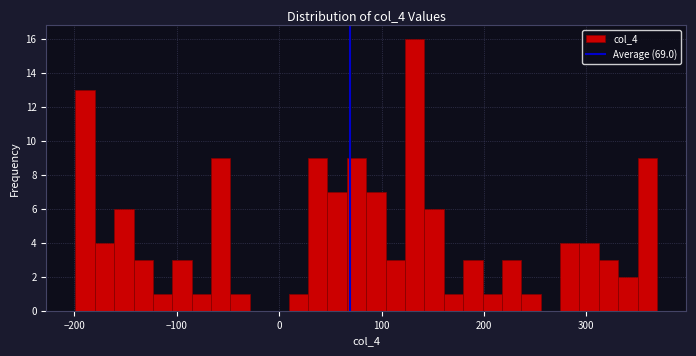

Around what value on the x-axis is the tallest bar? Give the approximate position of its centre, as read against the axis.

130